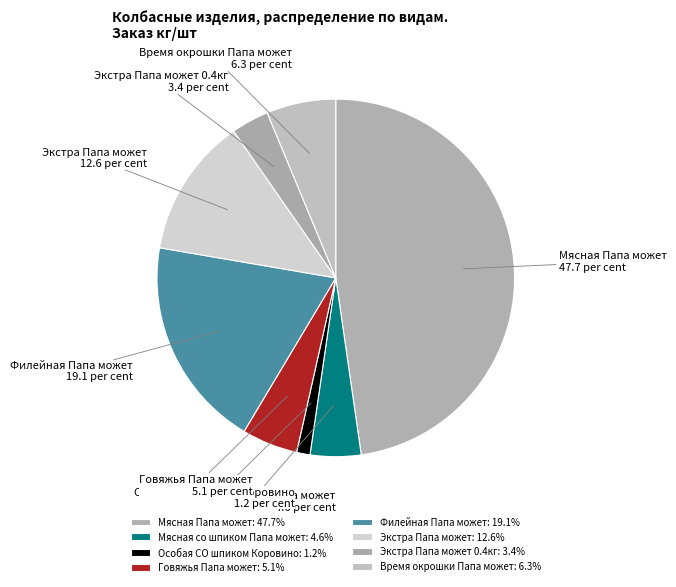

The Особая СО шпиком Коровино slice represents 1% of the pie. True or false?

True